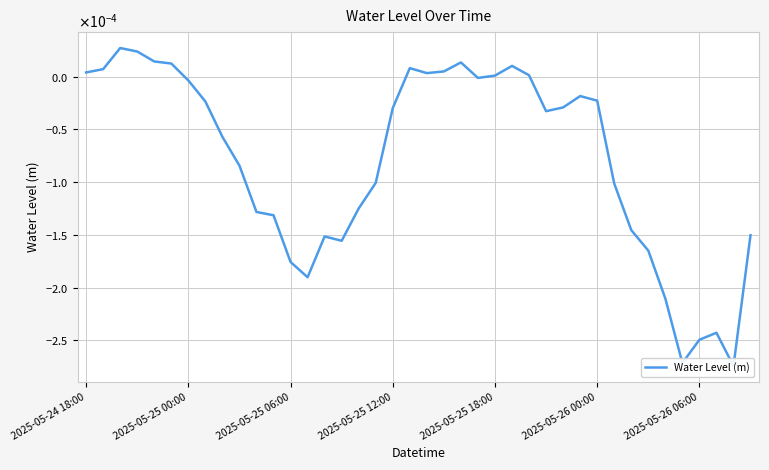

How many values exceed 0?

13